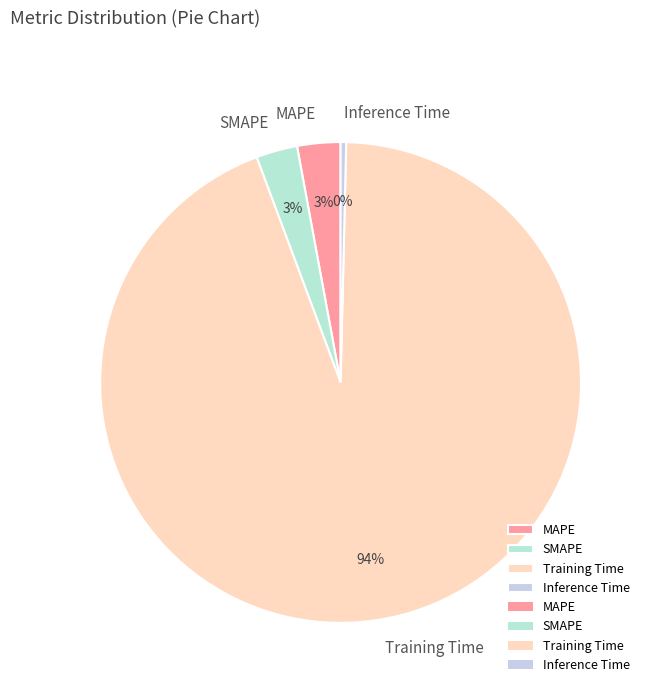

Which category has the biggest portion of the pie?

Training Time